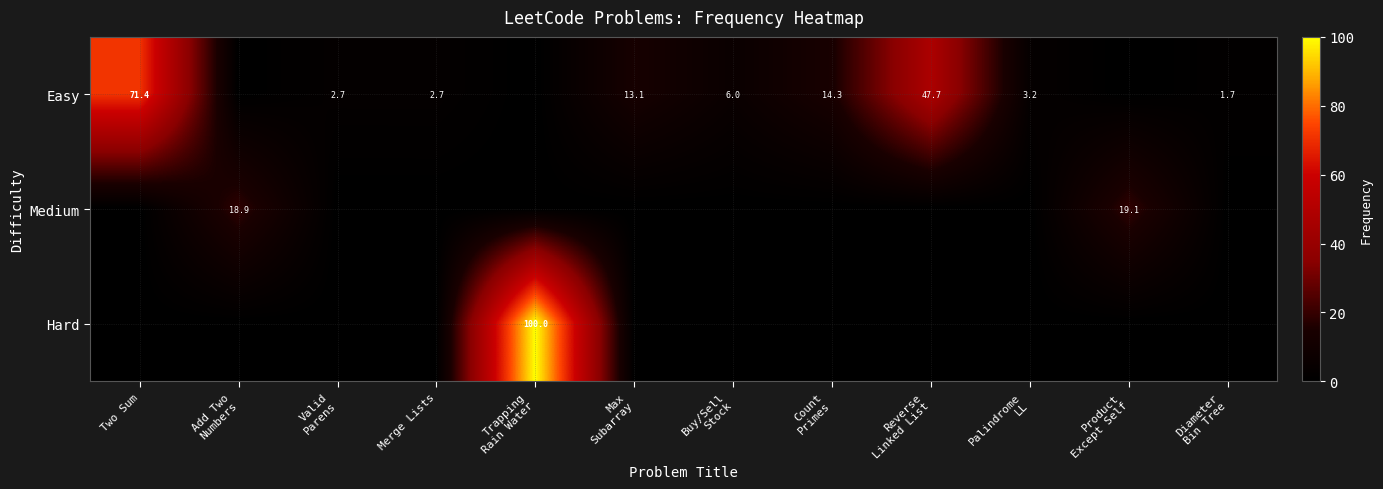

At how many categories does at least one series exceed 87?

1